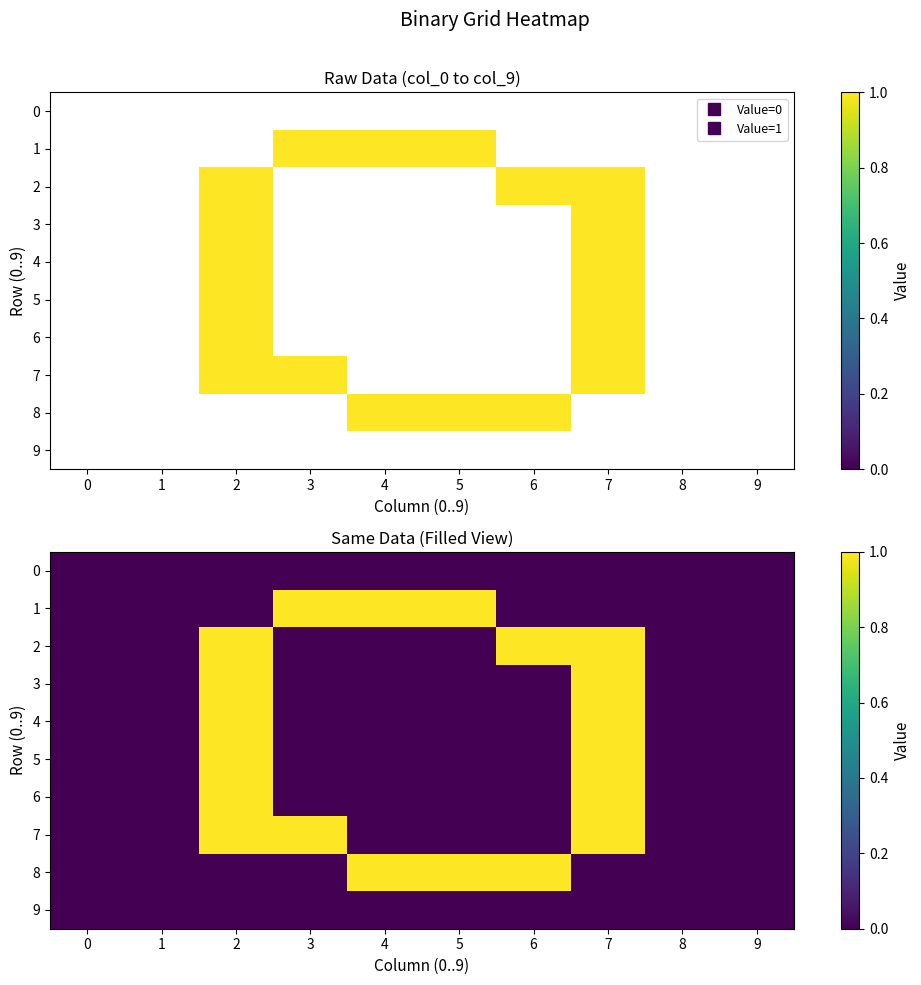

Is it true that 5 equals 0 at 1?

True